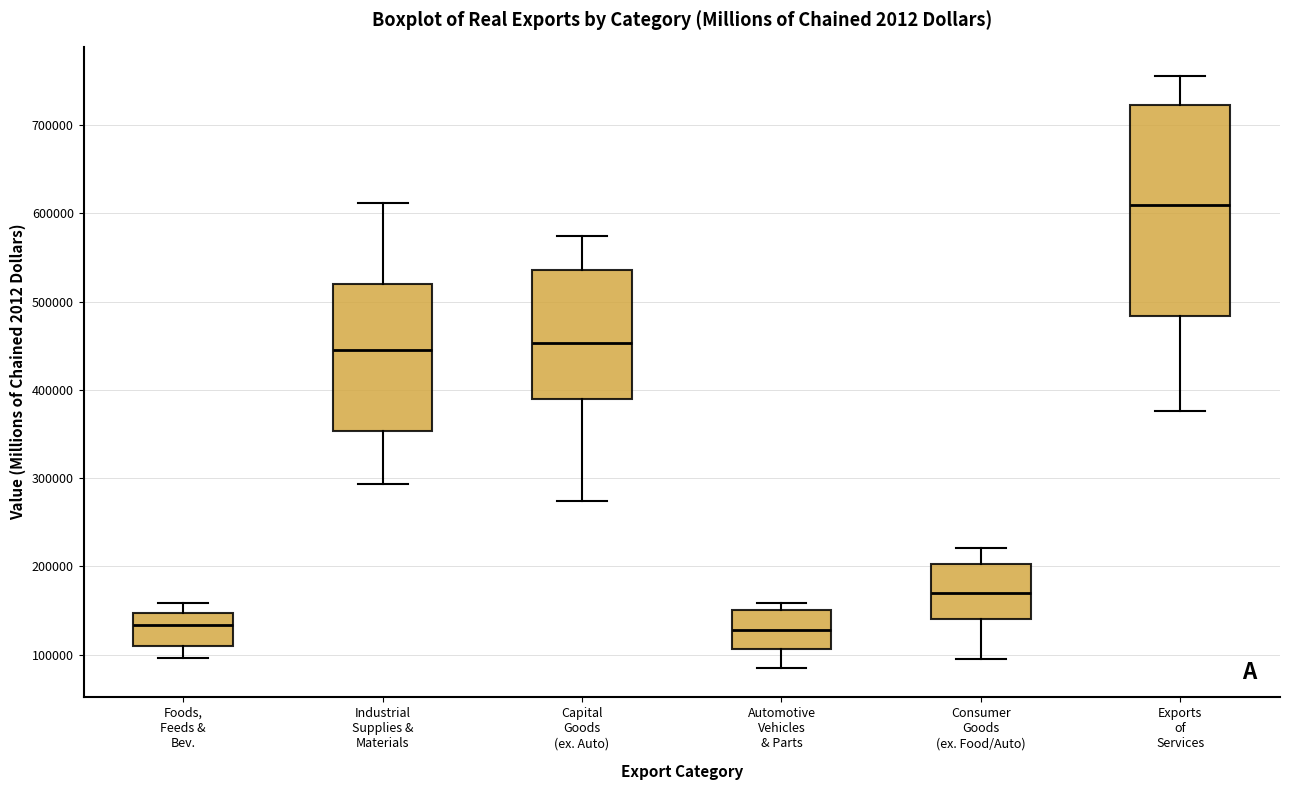

Reading left to right, read every box against the y-axis: the position of its median line, the range the box covers, and the ends of its whiskers. The values are not printed on the chart, so give them approximately, as read against the axis.

Foods, Feeds & Bev.: median 130000, box 110000 to 150000, whiskers 100000 to 160000
Industrial Supplies & Materials: median 450000, box 350000 to 520000, whiskers 290000 to 610000
Capital Goods (ex. Auto): median 450000, box 390000 to 540000, whiskers 270000 to 570000
Automotive Vehicles & Parts: median 130000, box 110000 to 150000, whiskers 90000 to 160000
Consumer Goods (ex. Food/Auto): median 170000, box 140000 to 200000, whiskers 100000 to 220000
Exports of Services: median 610000, box 480000 to 720000, whiskers 380000 to 760000